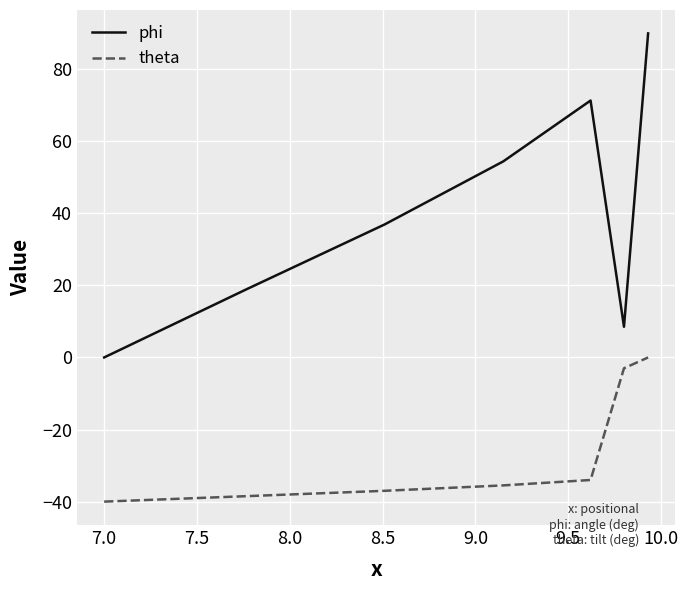

At how many categories does at least one series exceed 14?

5